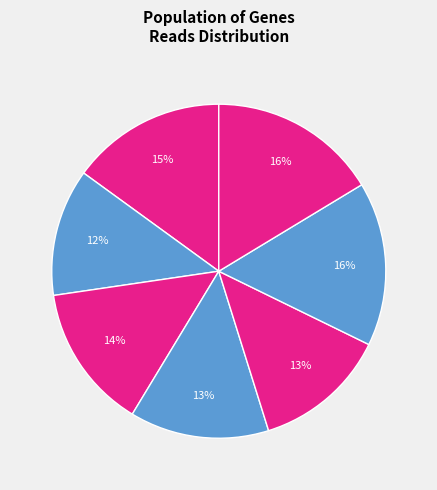

Count the number of slices in the pie.

7